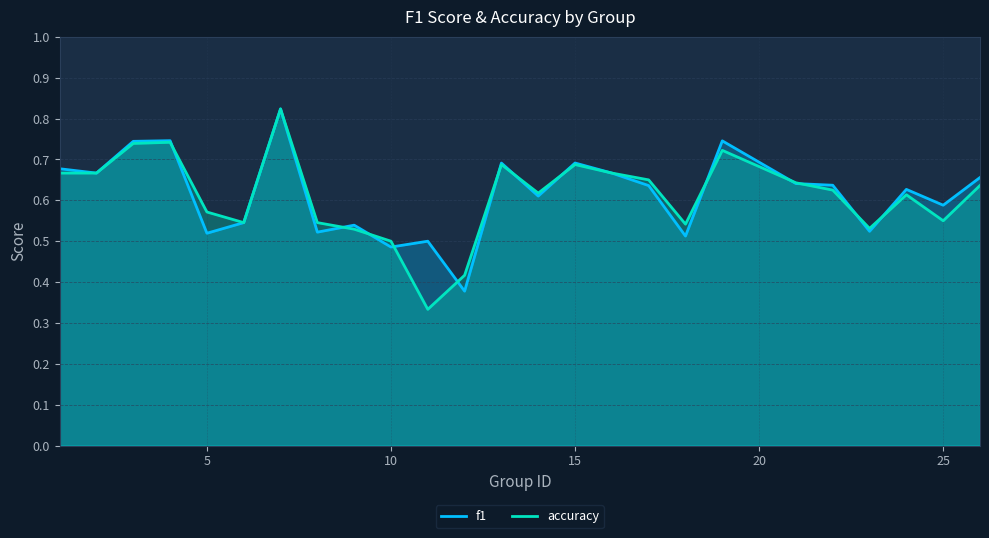

Is it true that accuracy equals 0.3 at 5?

False